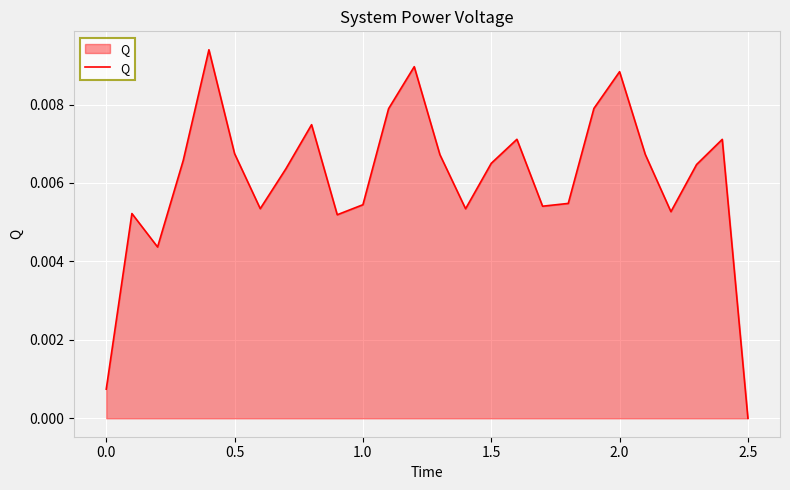

How many points are higher than both their immediate neighbors (excluding endpoints)?

7